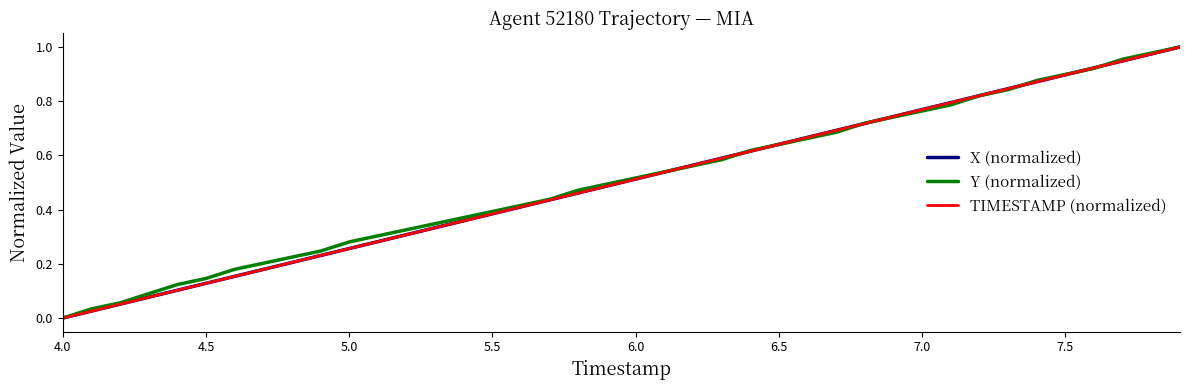

What is the difference between the second highest and second lowest values in the TIMESTAMP (normalized) series?

0.9